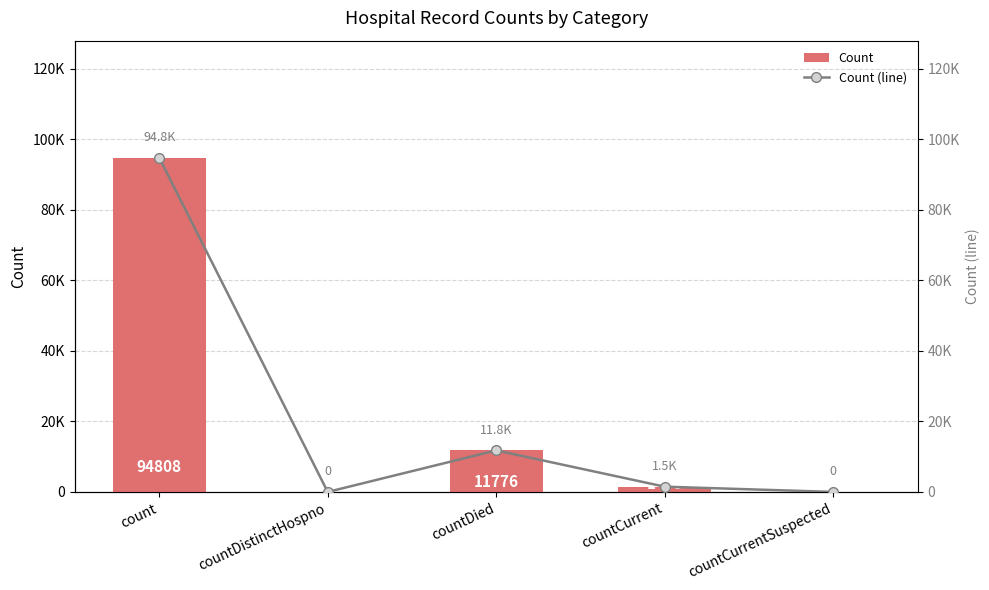

What is the sum of the Count (line) values at countDied and countCurrentSuspected?

11776